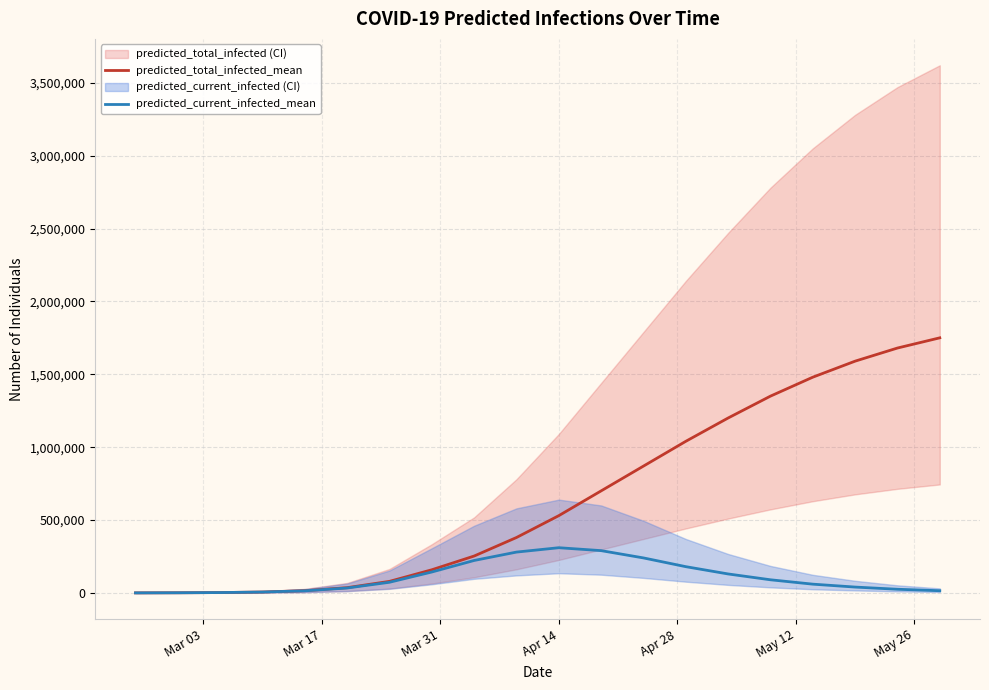

Reading left to right, list all the values displayed in this chart.

predicted_total_infected_mean: 152	912	2316	6155	15335	35918	79112	158699	252968	380000	530000	700000	870000	1040000	1200000	1350000	1480000	1590000	1680000	1750000
predicted_current_infected_mean: 152	912	2316	6003	14424	33602	72957	143363	222542	280000	310000	290000	240000	180000	130000	90000	60000	40000	25000	15000